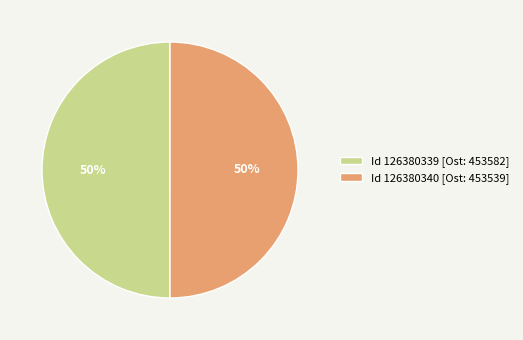

How many slices are in this pie chart?

2